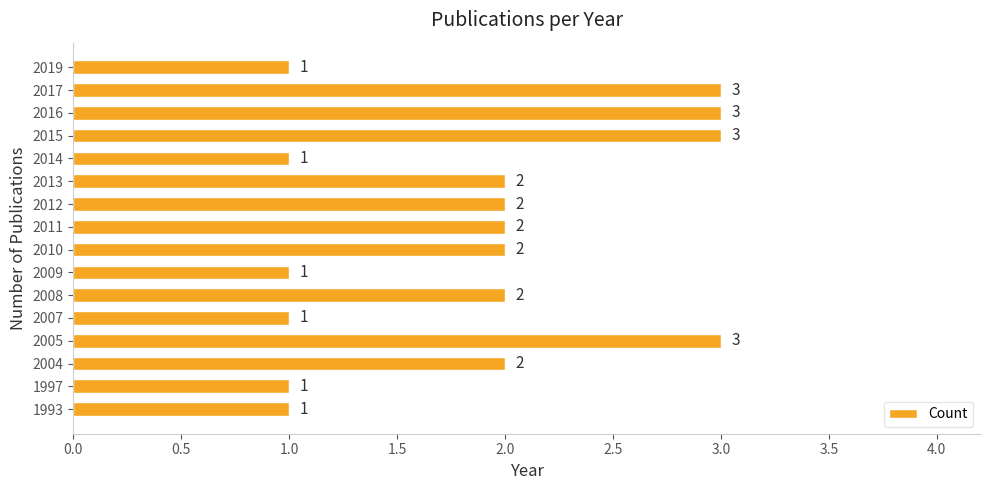

What is the sum of the values at 2004 and 2014?

3